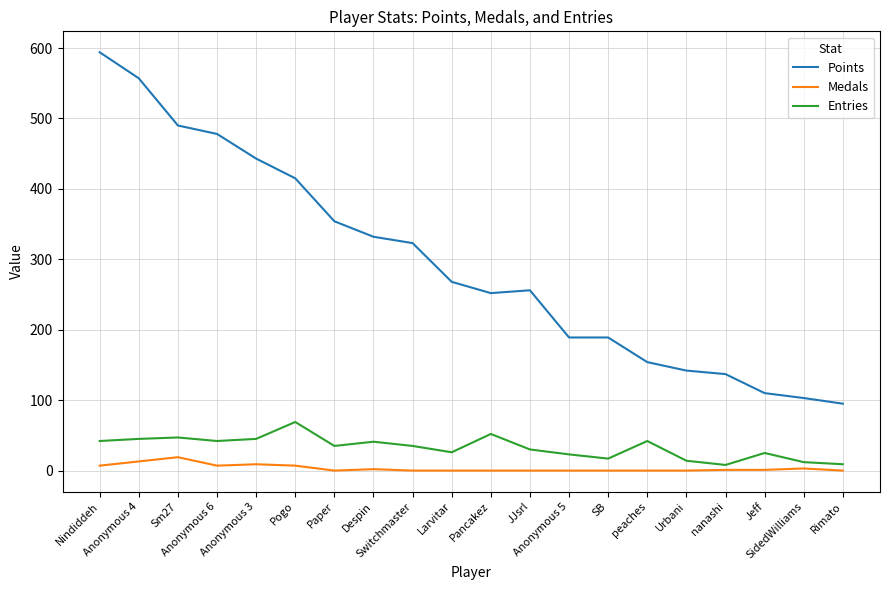

What is the difference between the maximum and minimum values in the Entries series?

61